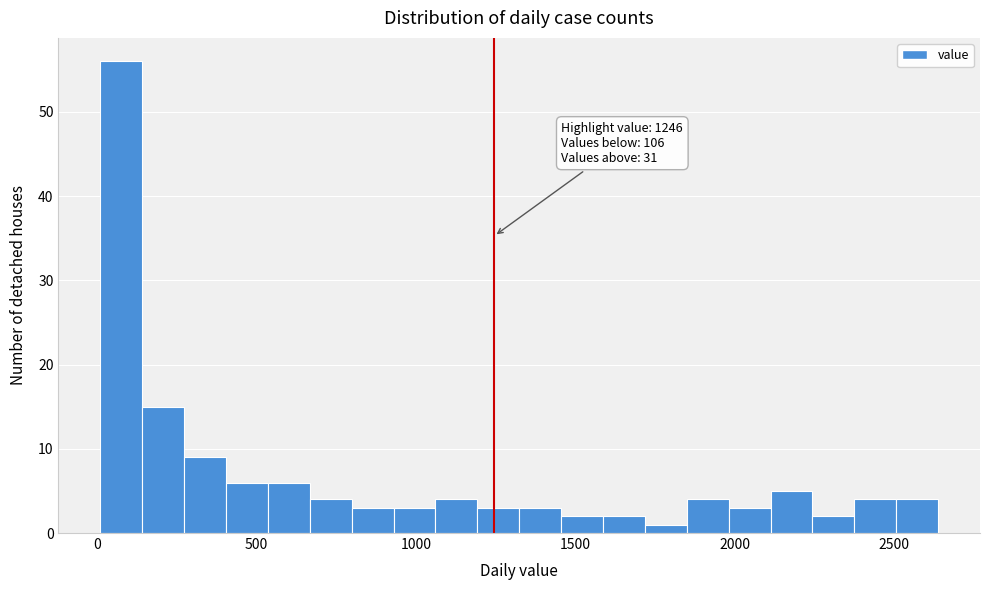

Around what value on the x-axis is the tallest bar? Give the approximate position of its centre, as read against the axis.

100